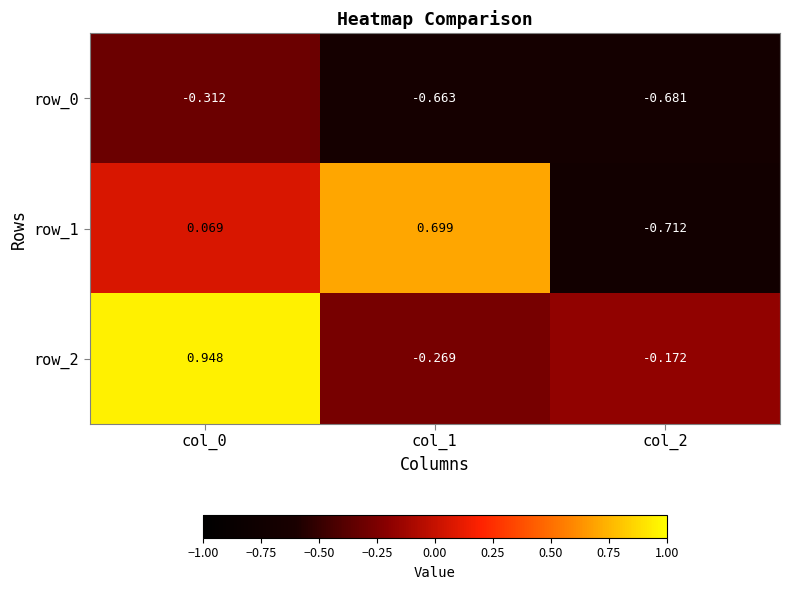

At which category does the chart reach its minimum across all series?

col_2